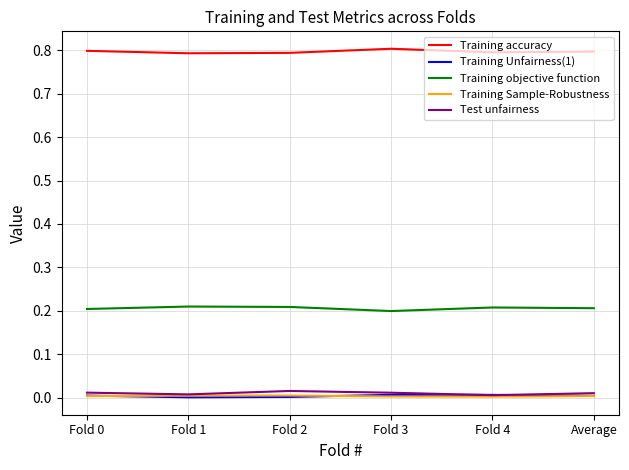

What are all the series names shown in the legend?

Training accuracy, Training Unfairness(1), Training objective function, Training Sample-Robustness, Test unfairness